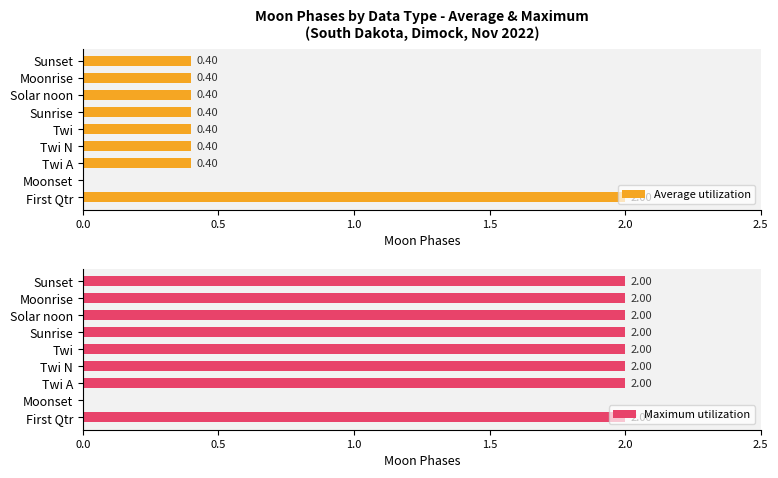

How many values in the Maximum utilization series are below 2?

1